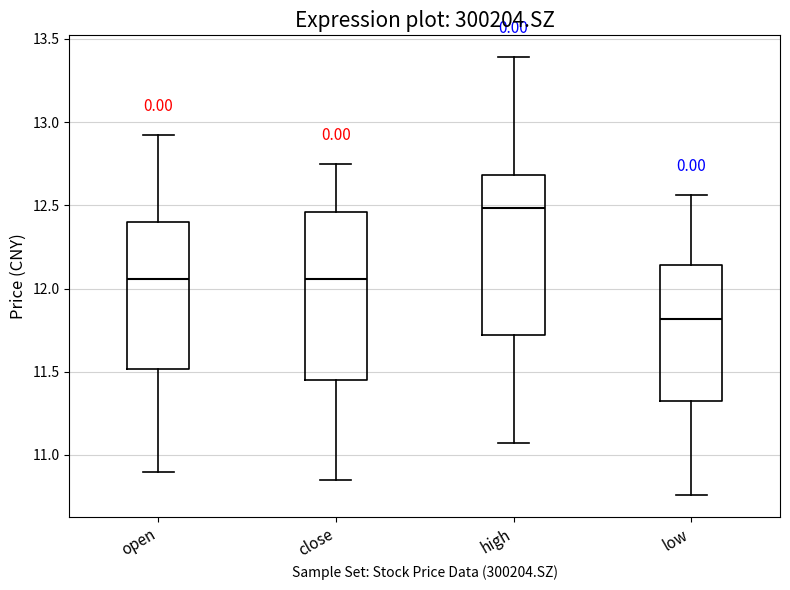

Reading left to right, read every box against the y-axis: the position of its median line, the range the box covers, and the ends of its whiskers. The values are not printed on the chart, so give them approximately, as read against the axis.

open: median 12.05, box 11.50 to 12.40, whiskers 10.90 to 12.90
close: median 12.05, box 11.45 to 12.45, whiskers 10.85 to 12.75
high: median 12.50, box 11.70 to 12.70, whiskers 11.05 to 13.40
low: median 11.80, box 11.30 to 12.15, whiskers 10.75 to 12.55